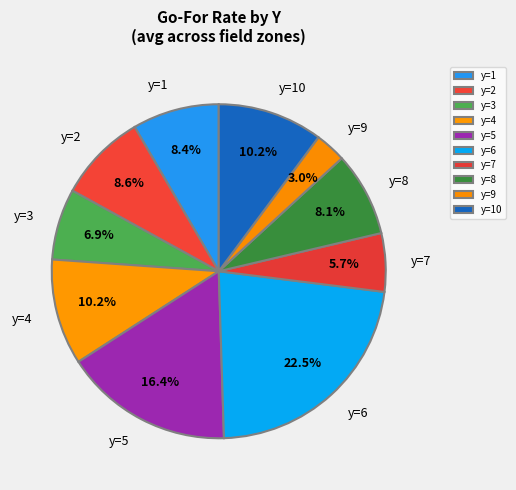

Does y=10 account for over 50% of the chart?

No